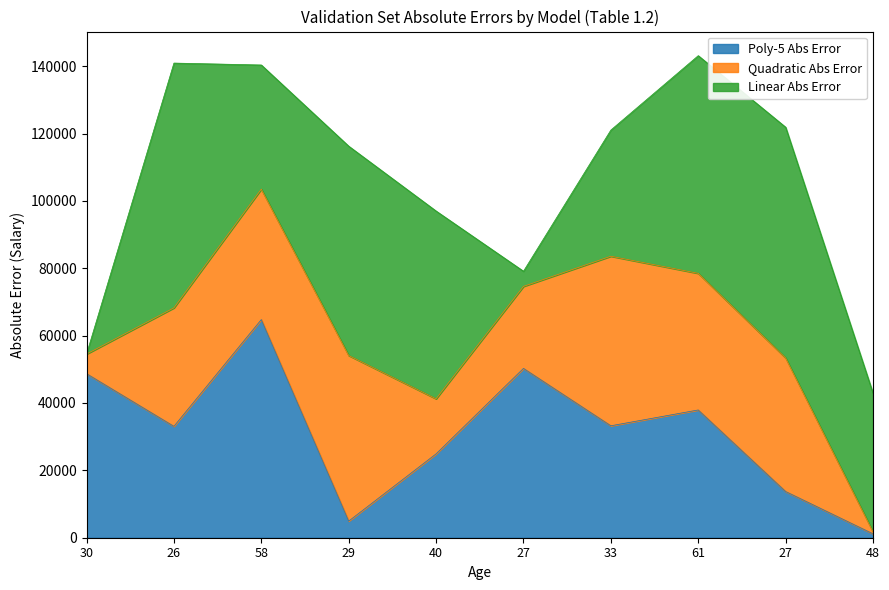

What is the label of the 2nd point from the left?

26